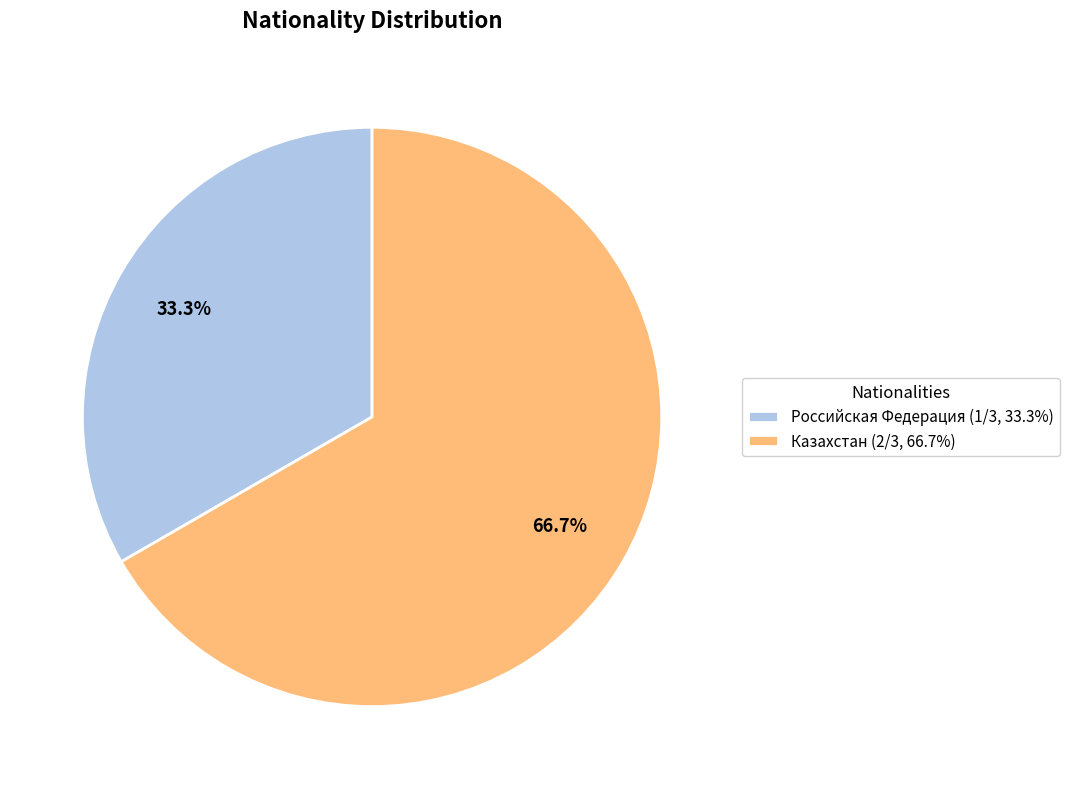

Does Российская Федерация account for over 50% of the chart?

No